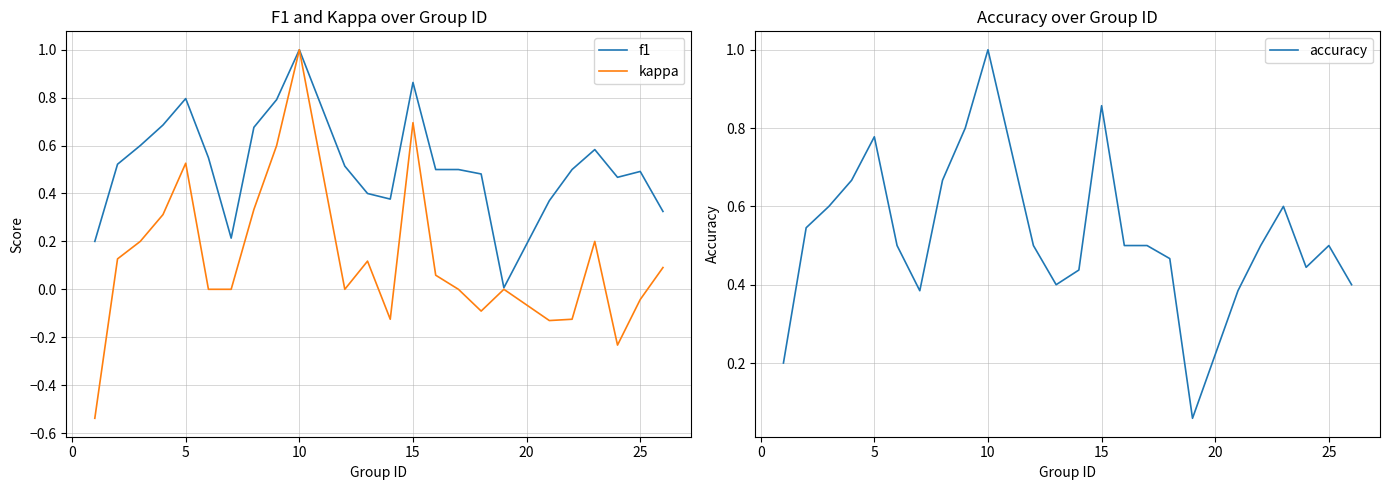

Is it true that f1 equals 0.5 at 25?

True